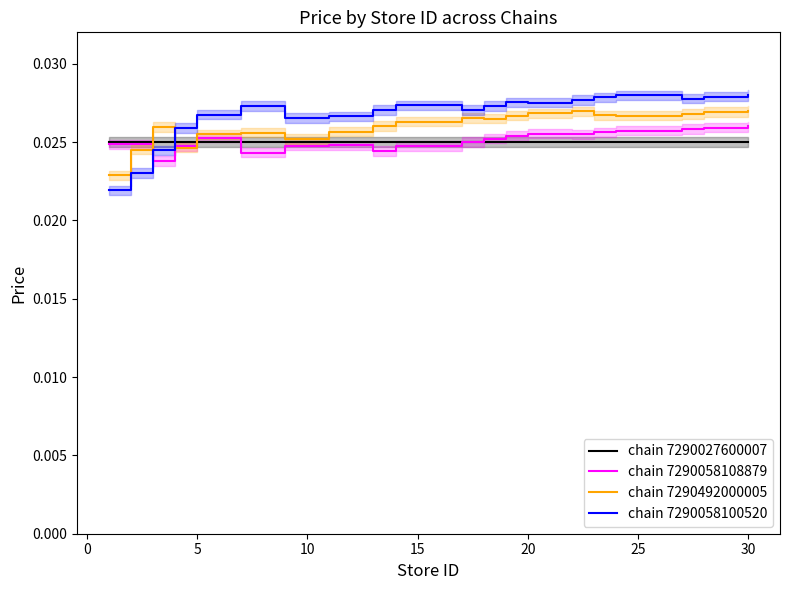

Which series ends up on top after the final intersection of chain 7290058100520 and chain 7290492000005?

chain 7290058100520